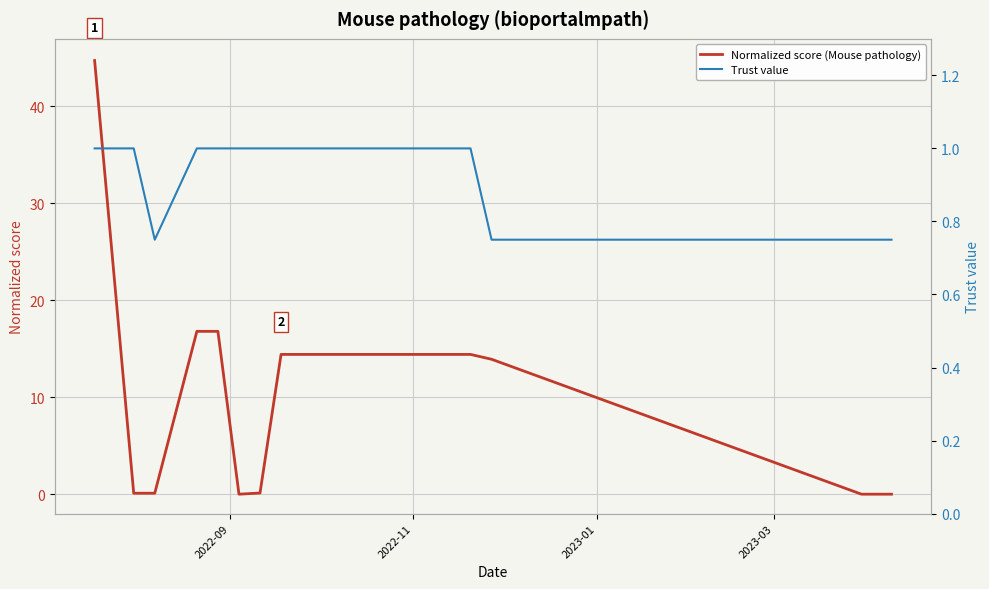

How many interior local valleys does the Normalized score (Mouse pathology) series have?

1